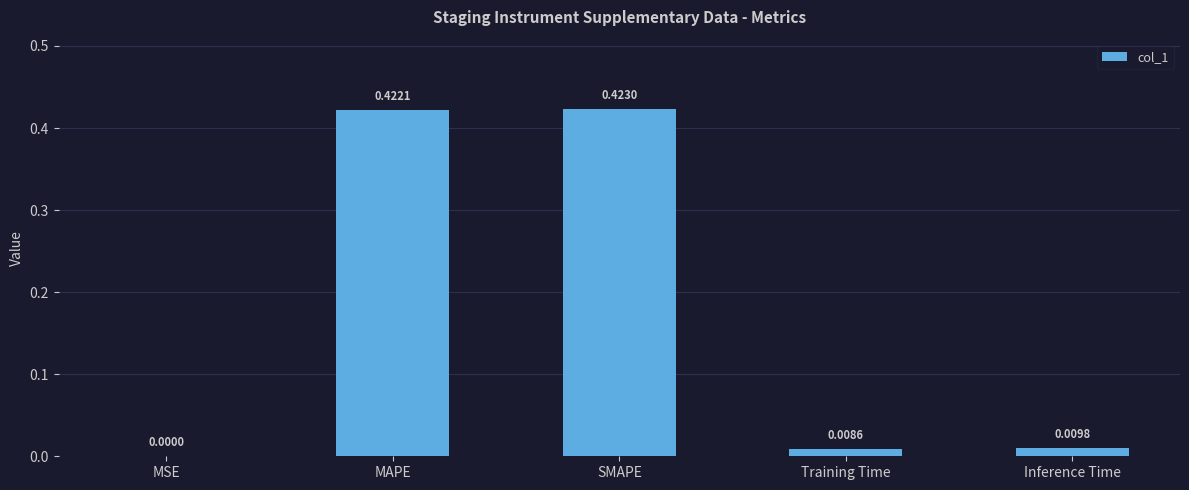

Where is the data nearest to the value 0?

MSE